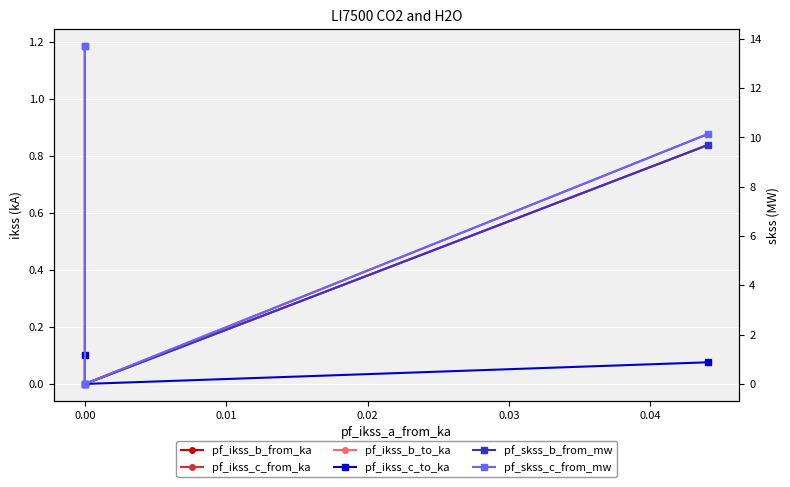

What is the difference between the maximum and minimum values in the pf_ikss_b_from_ka series?

1.2